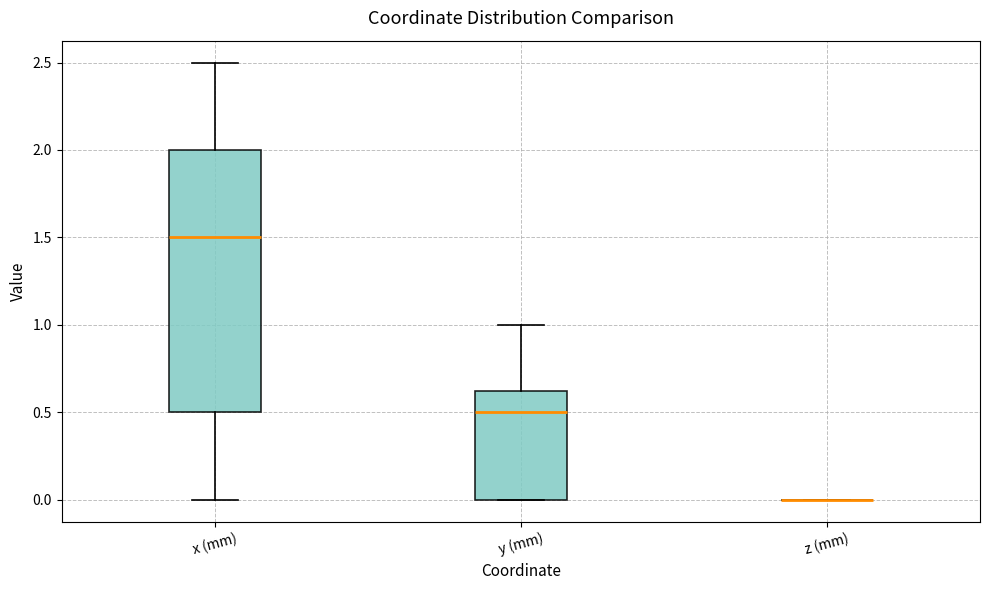

Which box is the tallest, from its lower edge to its upper edge?

x (mm)